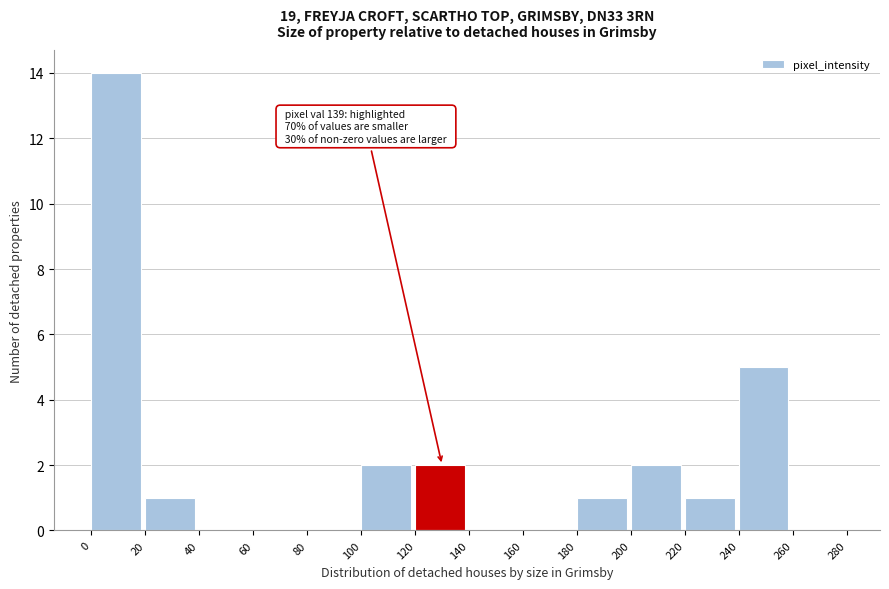

Which range on the x-axis has the tallest bar?

0 to 20